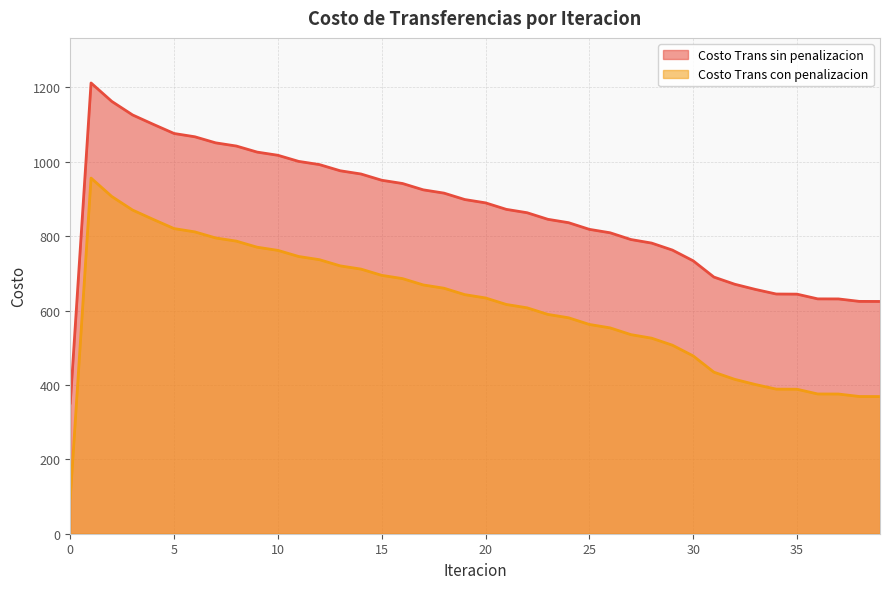

What are all the series names shown in the legend?

Costo Trans sin penalizacion, Costo Trans con penalizacion